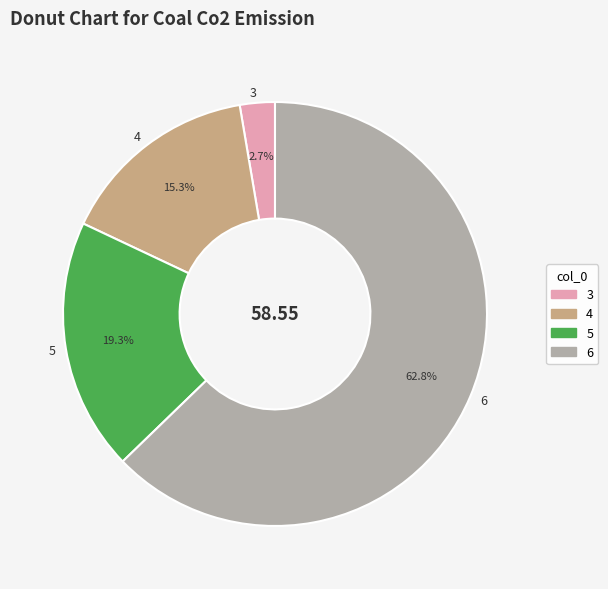

Between 4 and 6, which is larger?

6